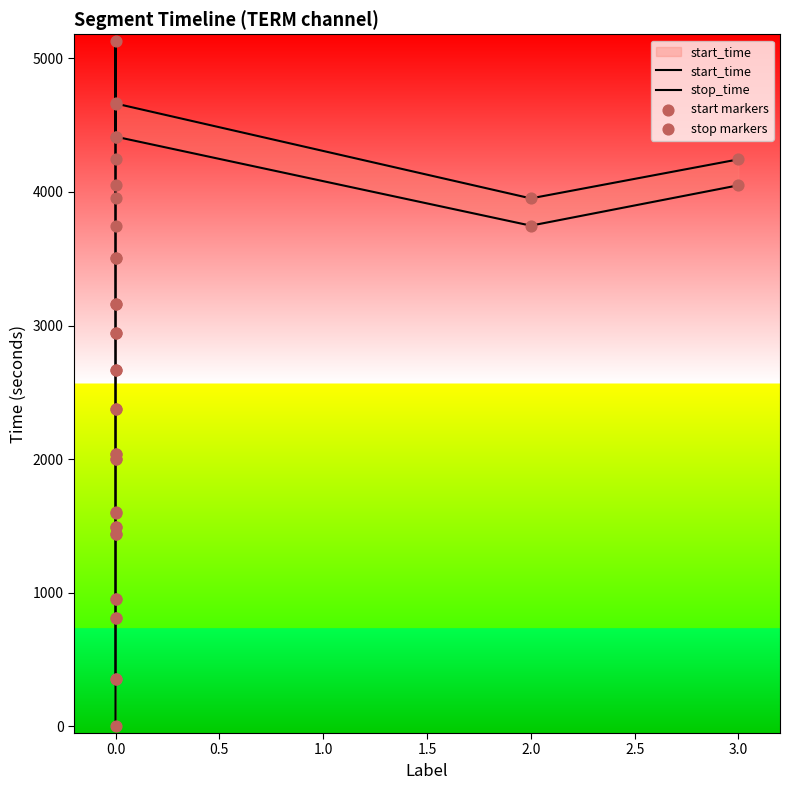

Which series has the largest Y range (max minus min)?

stop_time